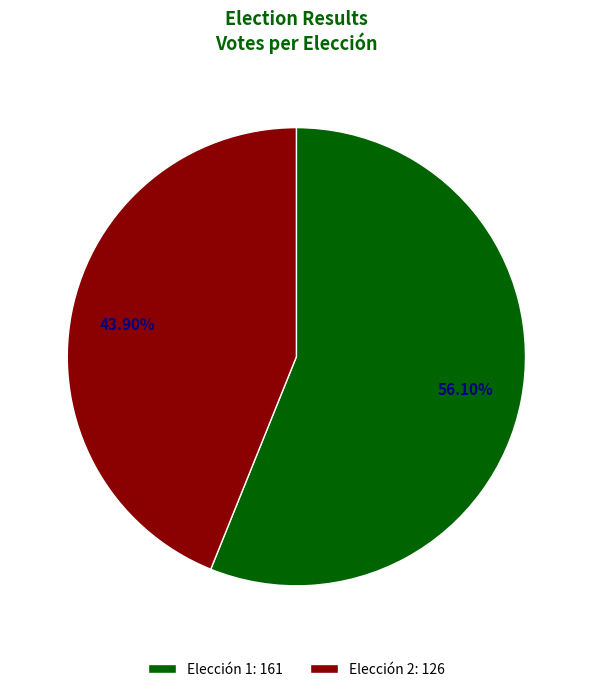

Is it true that Elección 2 is 44% of the pie?

True